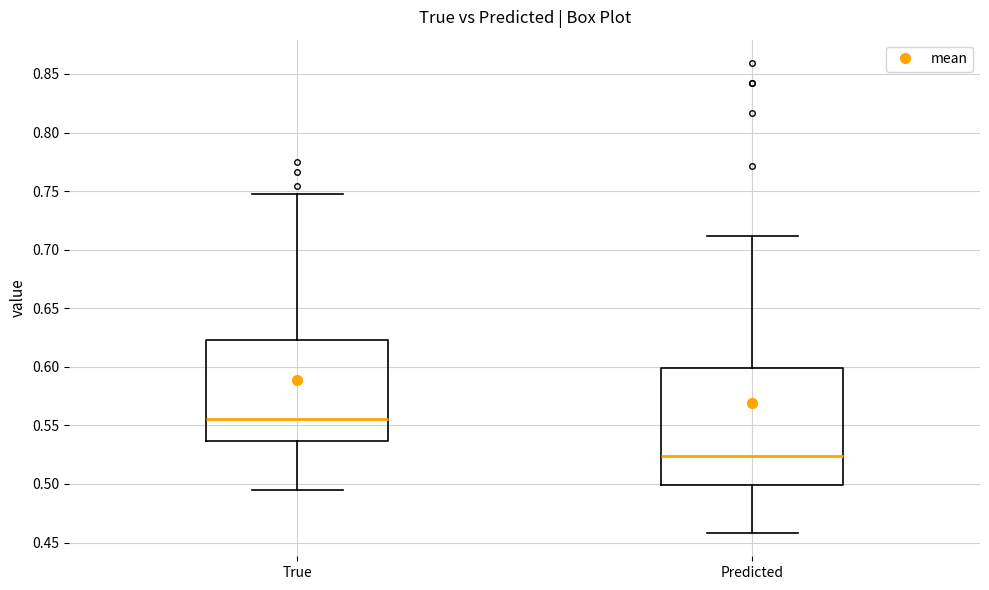

Where does the lower whisker of the box for Predicted end on the y-axis? The values are not printed on the chart, so give them approximately, as read against the axis.

0.460